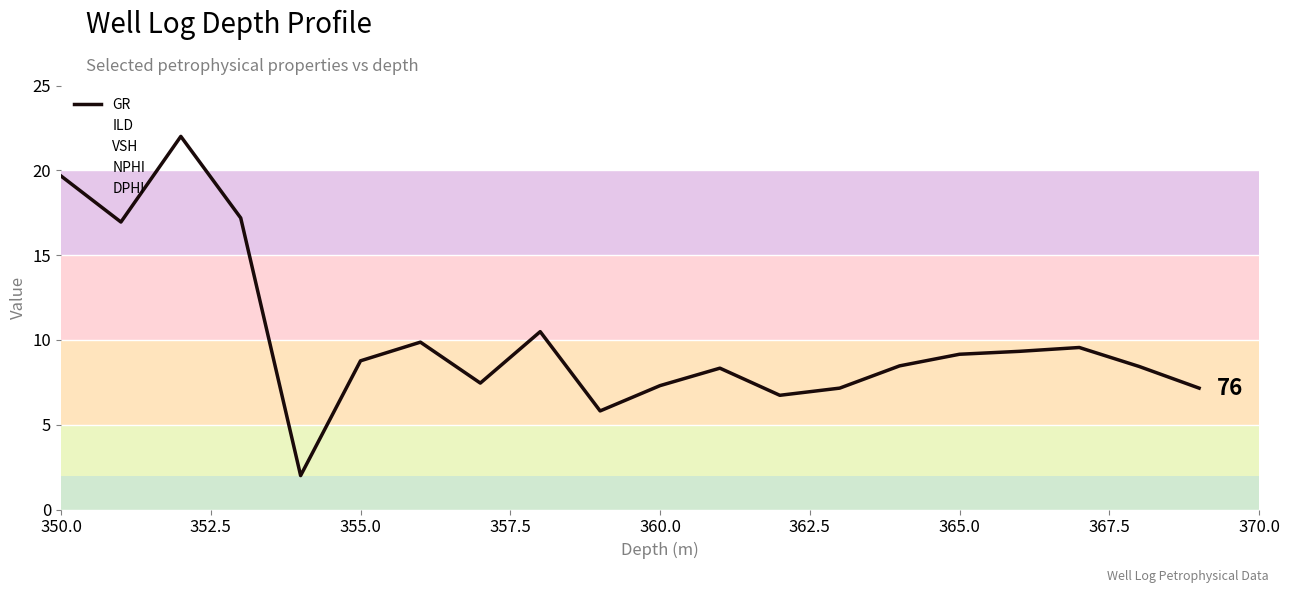

What is the minimum value for GR?

2.0